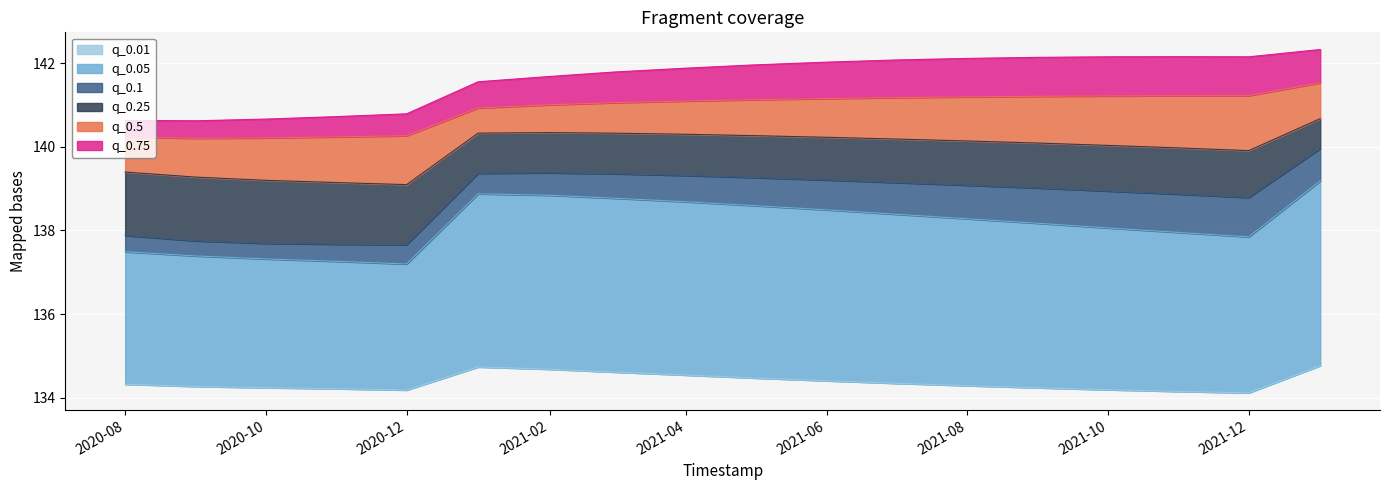

List the series in order of their peak value, highest first.

q_0.75, q_0.5, q_0.25, q_0.1, q_0.05, q_0.01